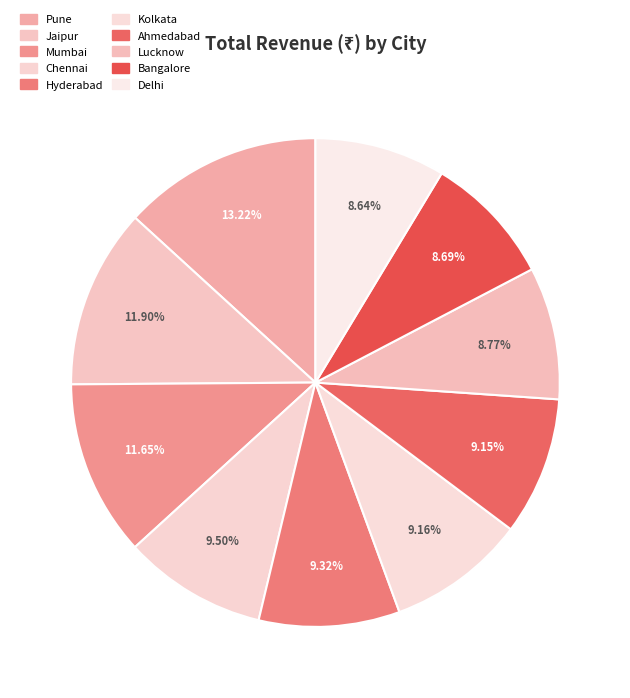

How many segments does this pie chart have?

10